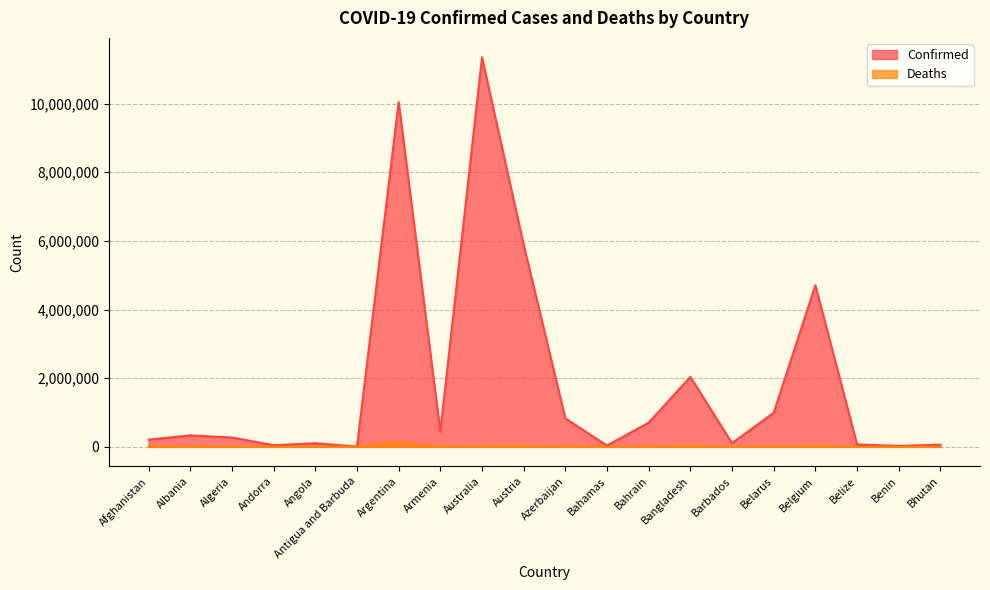

At Belarus, list the series in order from smallest to largest.

Deaths, Confirmed